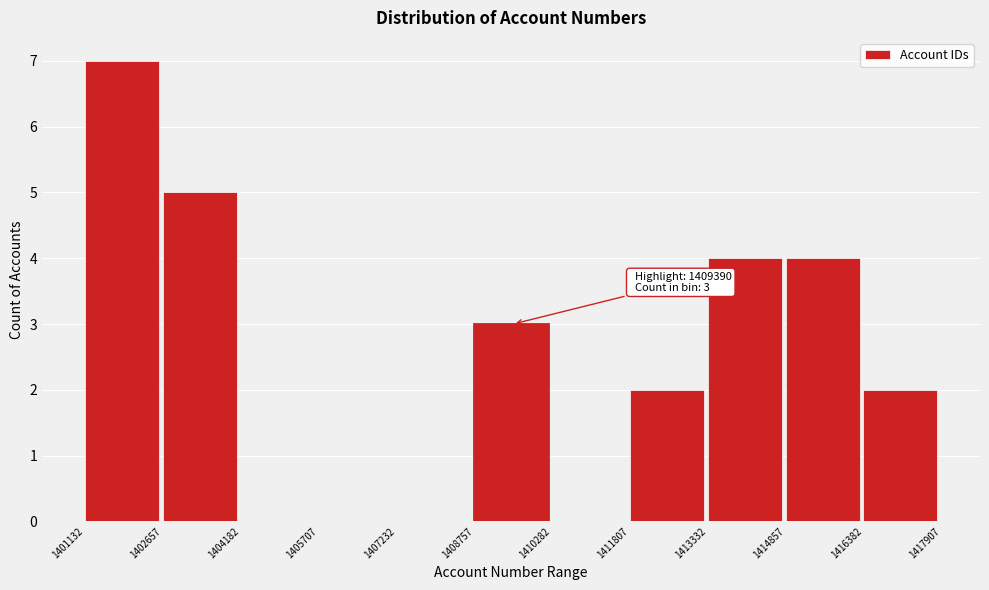

Over which range of the x-axis is the bar tallest?

1401132 to 1402657